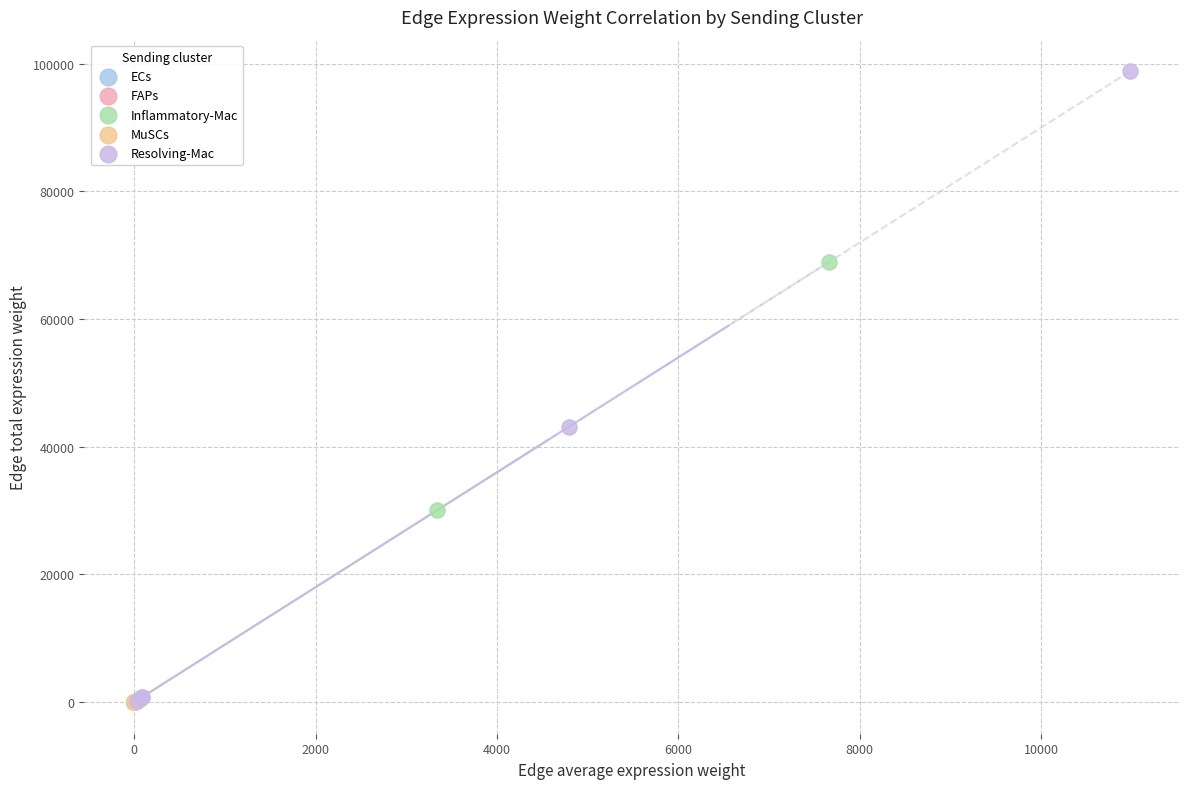

Which series has the widest spread of Y values?

Resolving-Mac